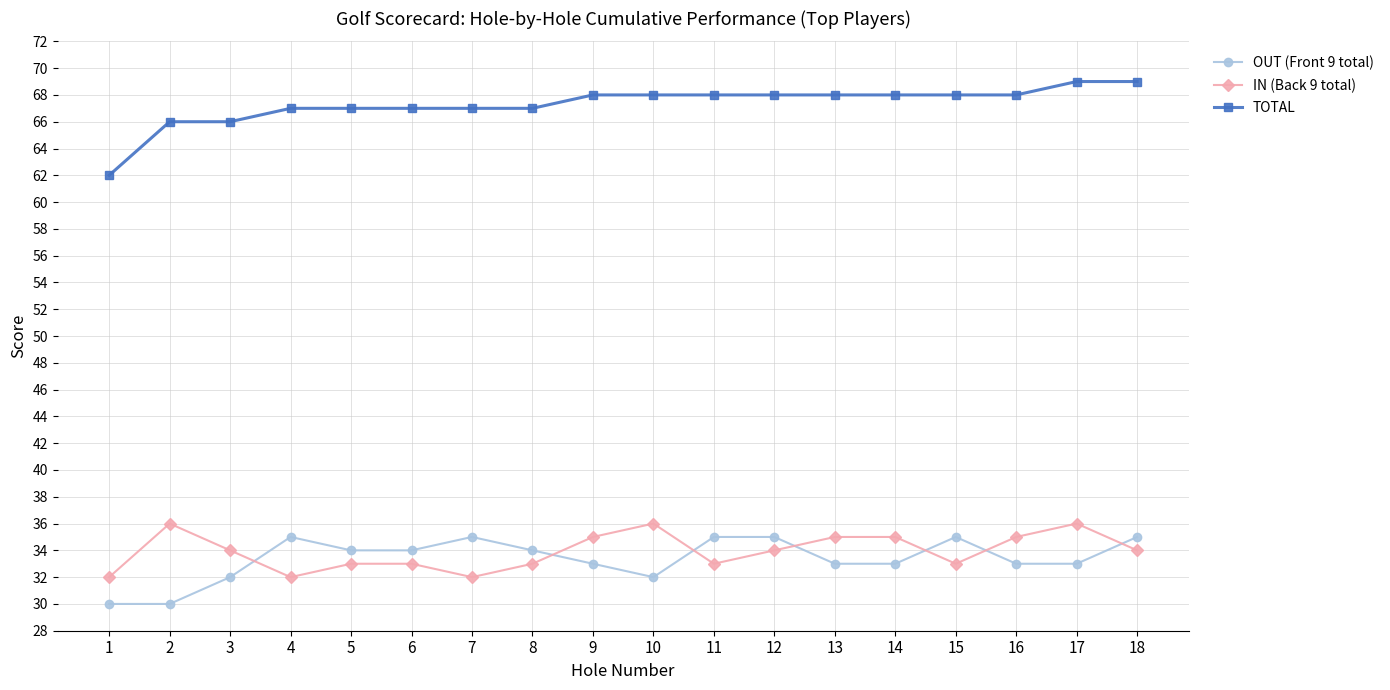

True or false: OUT (Front 9 total) has more than 0 interior local peaks.

True